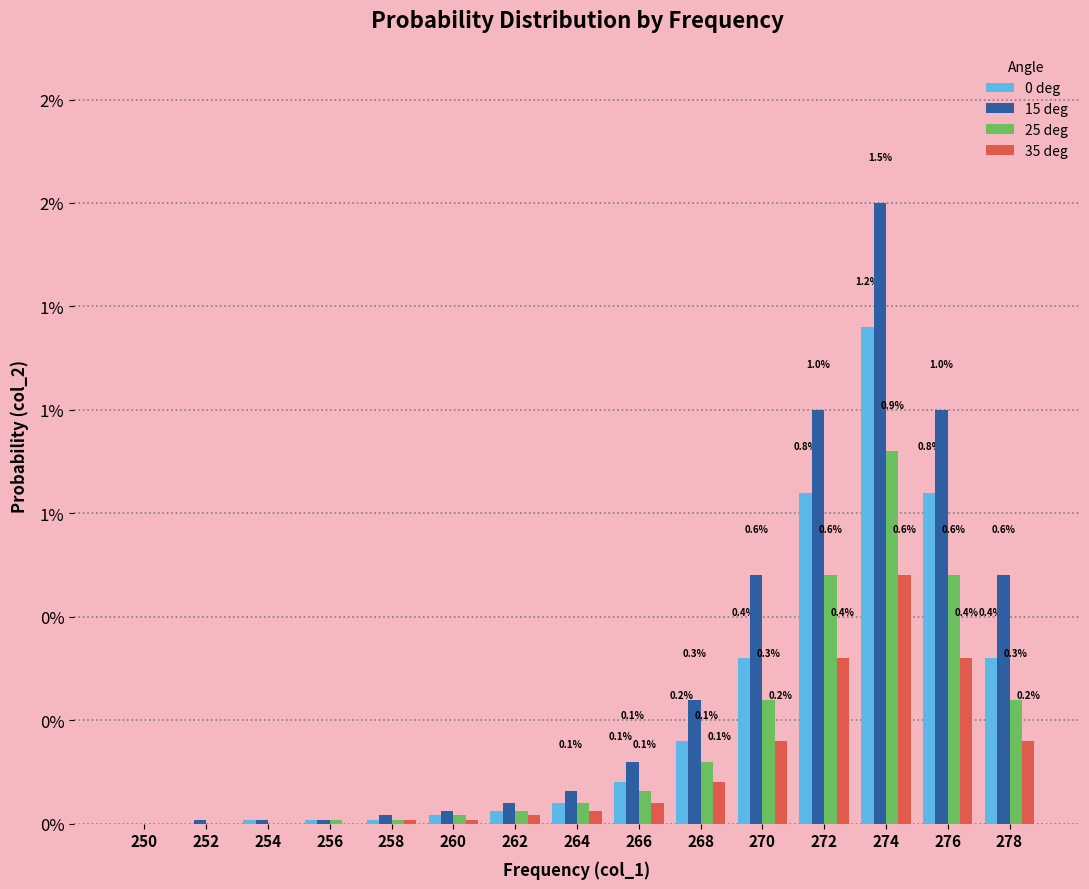

Rank the series at 250 from lowest to highest value.

0 deg, 15 deg, 25 deg, 35 deg